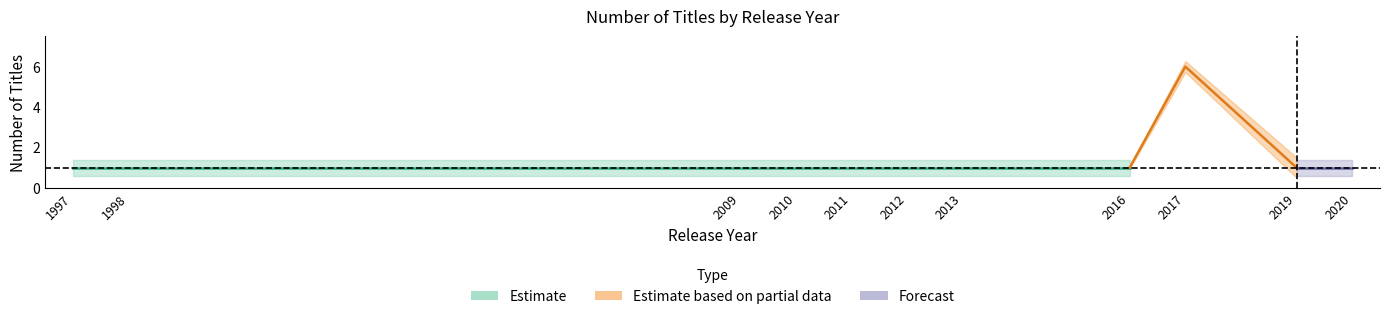

What is the difference between the maximum and second lowest values?

5